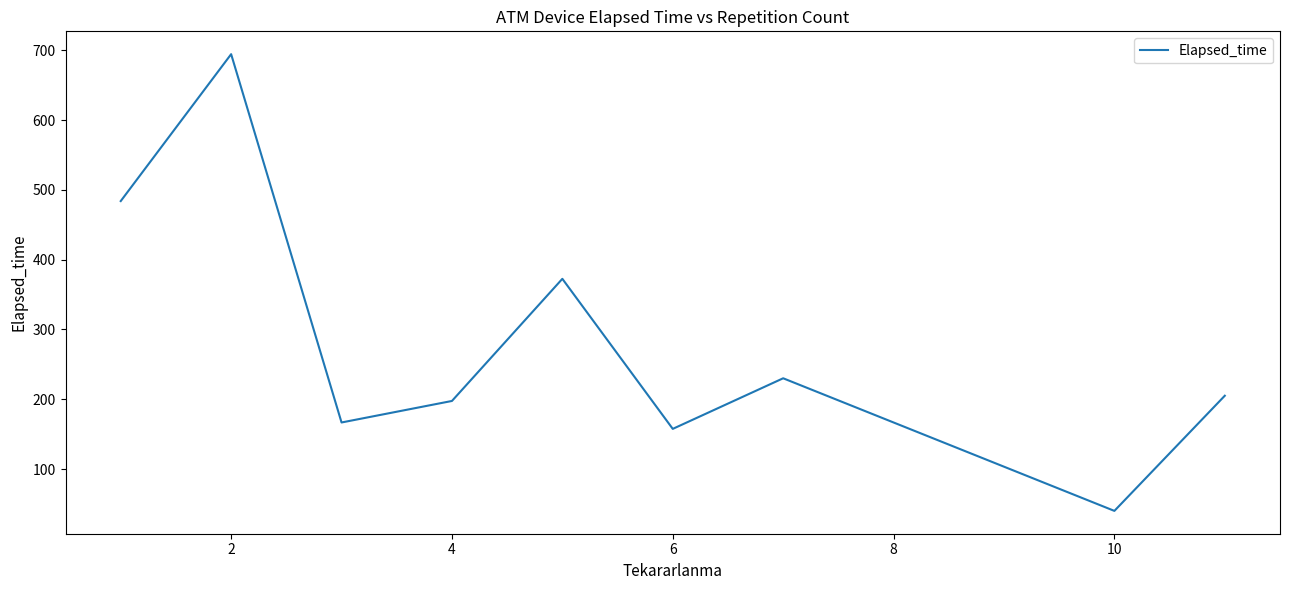

What is the greatest value displayed?

694.4